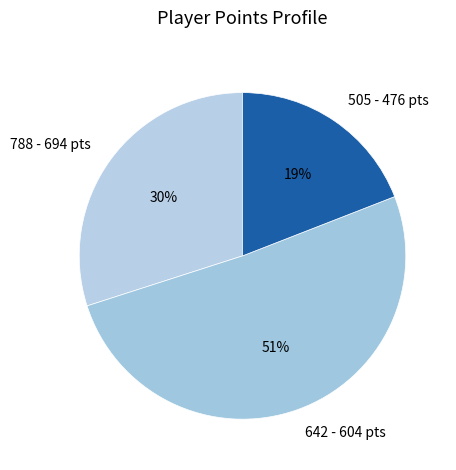

To the nearest percent, what is the combined percentage of 788 - 694 pts and 505 - 476 pts?

49%